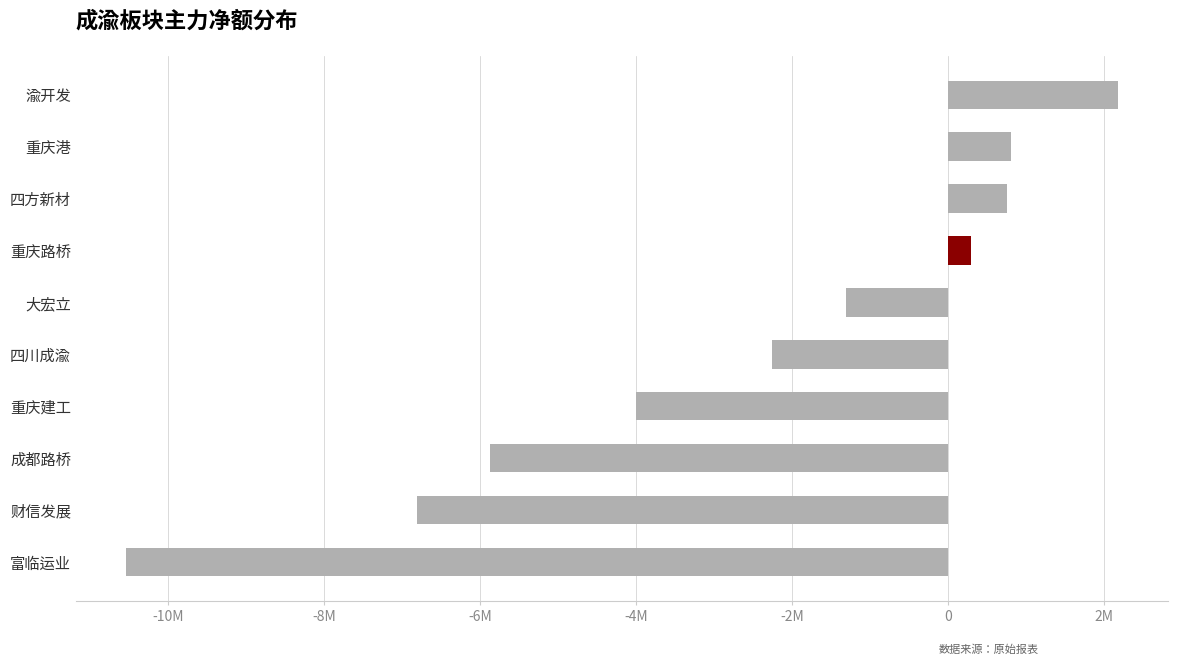

Are the bars horizontal?

Yes